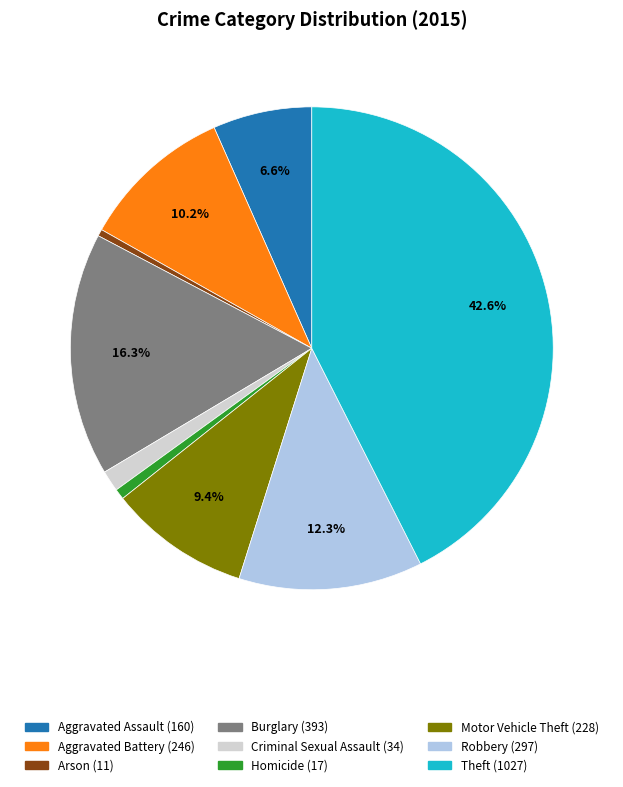

Is Criminal Sexual Assault the majority of the pie?

No